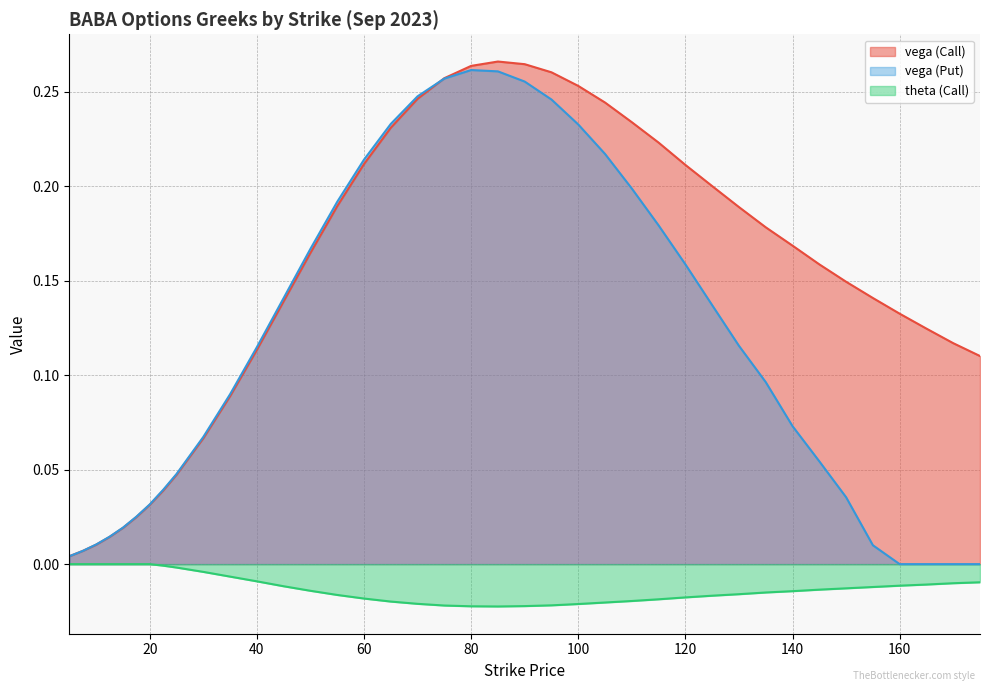

Which has a higher value, 175 or 7.5?

175